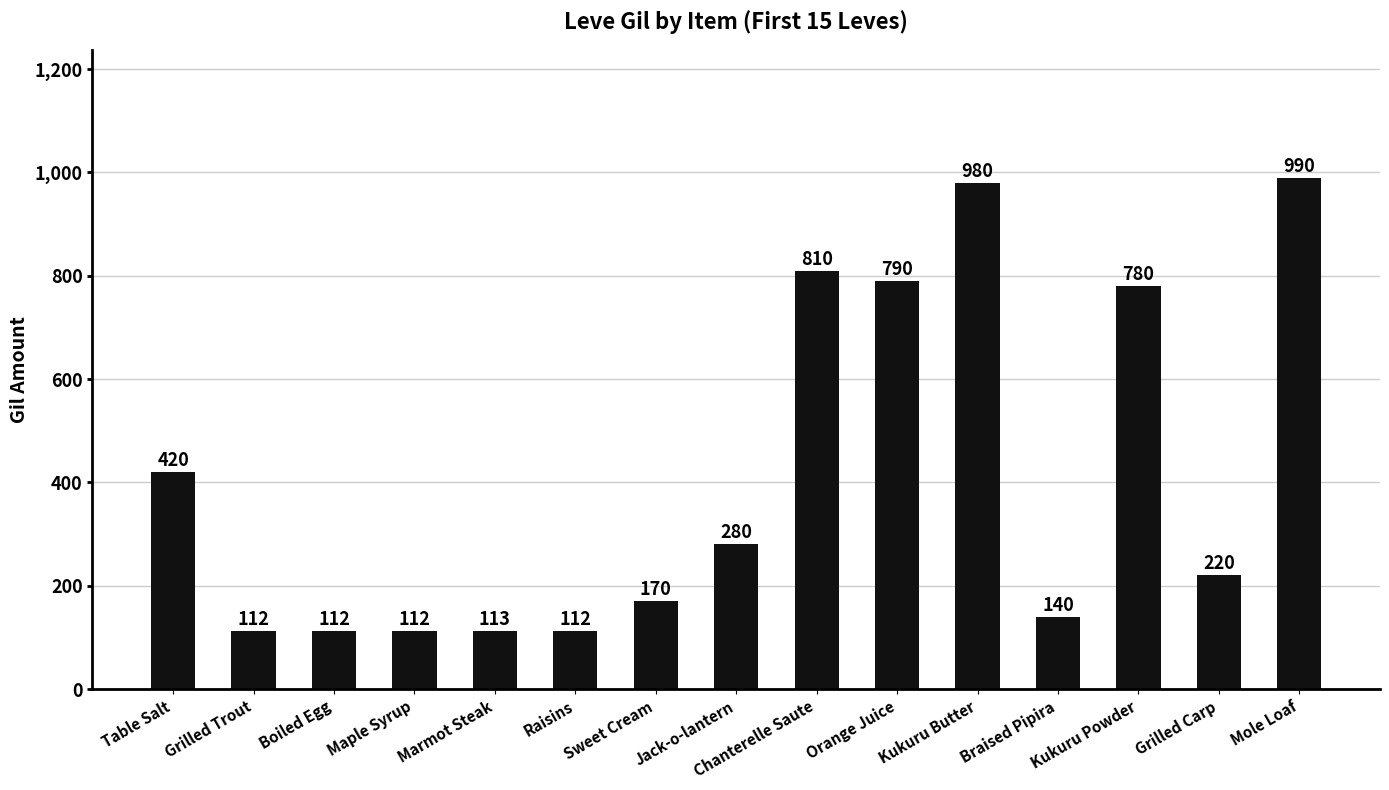

What is the ratio of the value at Jack-o-lantern to the value at Chanterelle Saute?

0.3